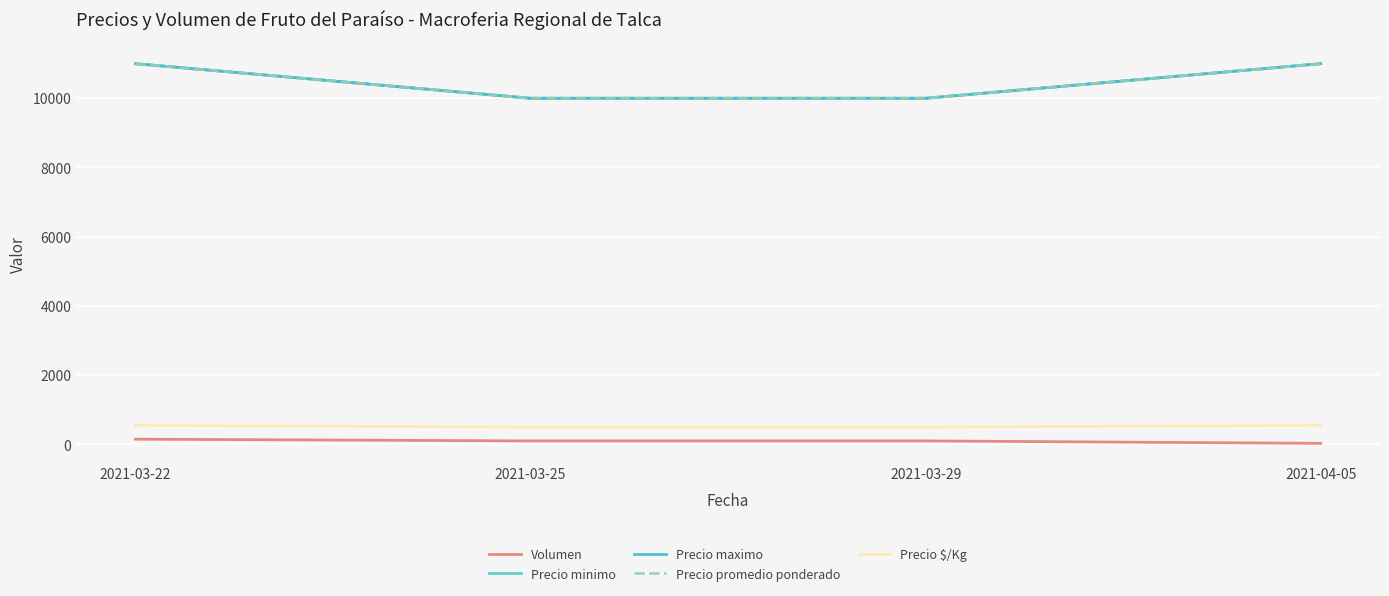

Between 2021-03-25 and 2021-03-29, which series saw the biggest shift?

Volumen